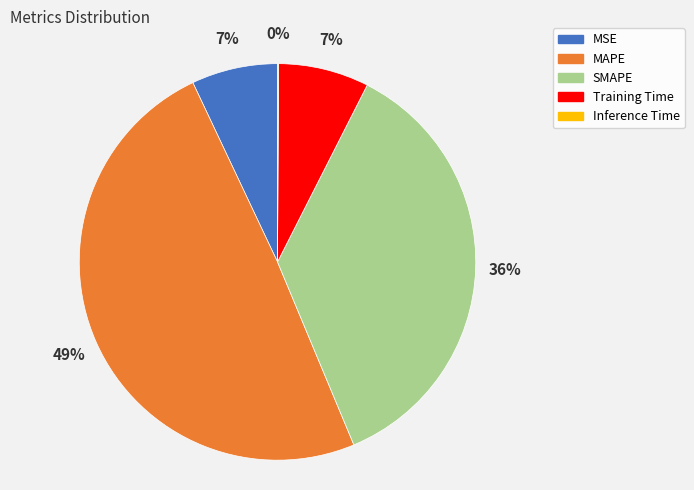

To the nearest percent, what is the difference between the largest and smallest slice percentages?

49%